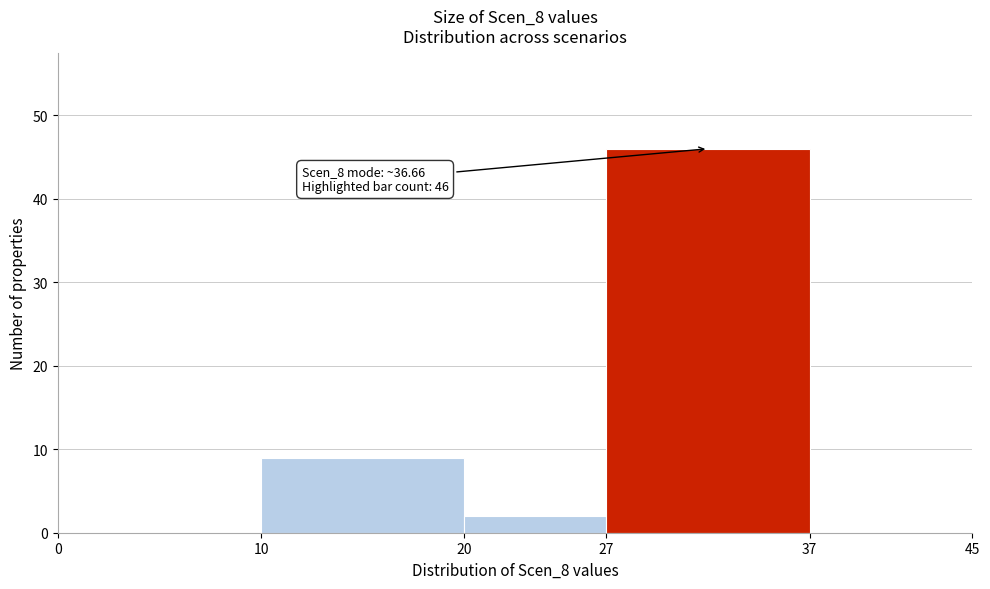

Which range on the x-axis has the tallest bar?

27 to 37